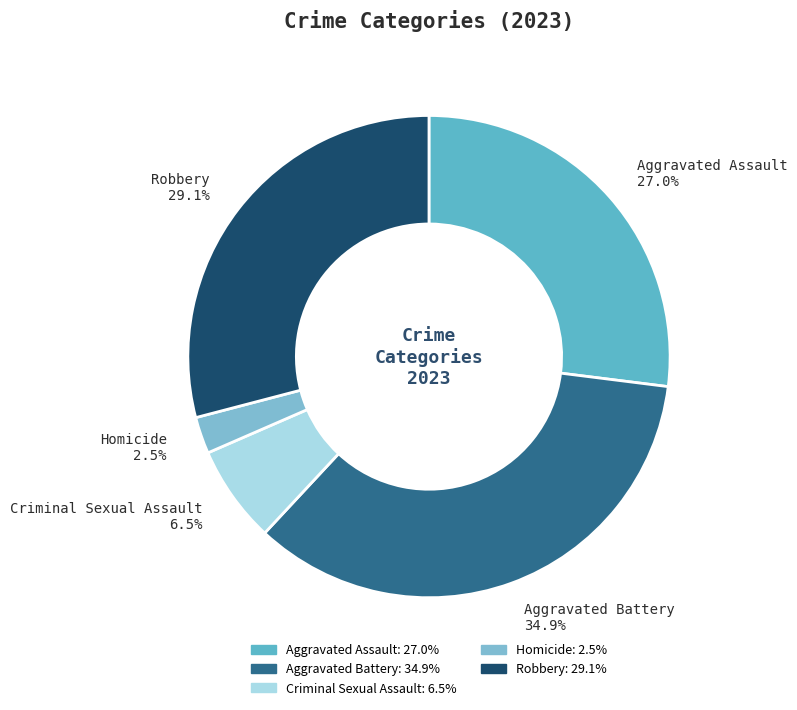

Which slice is the smallest?

Homicide